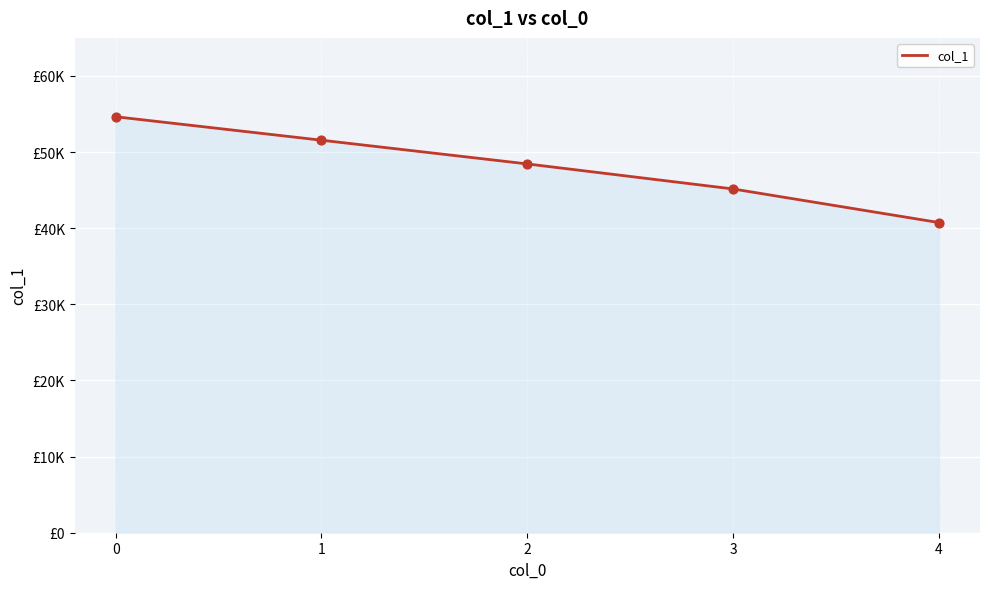

Which has a higher value, 2 or 4?

2